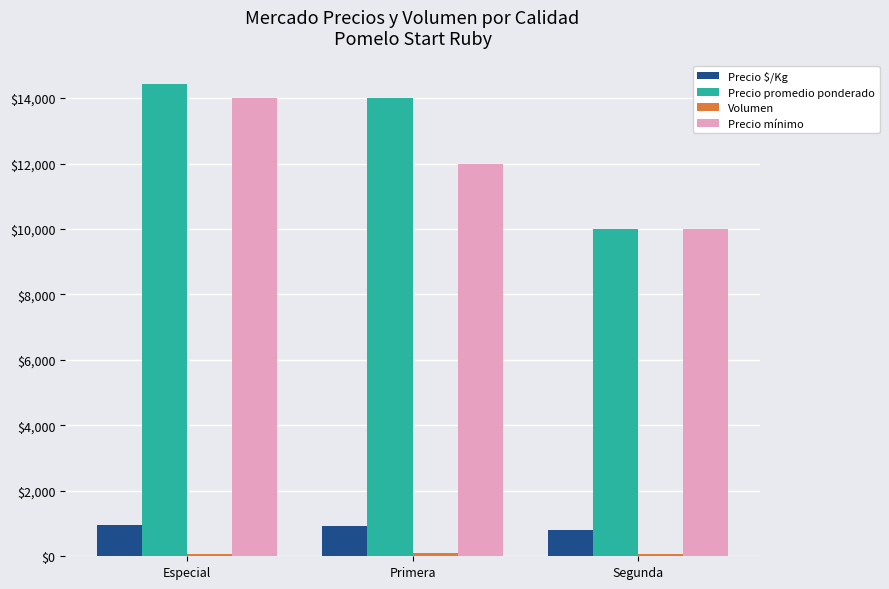

Which category has the highest value across all series?

Especial